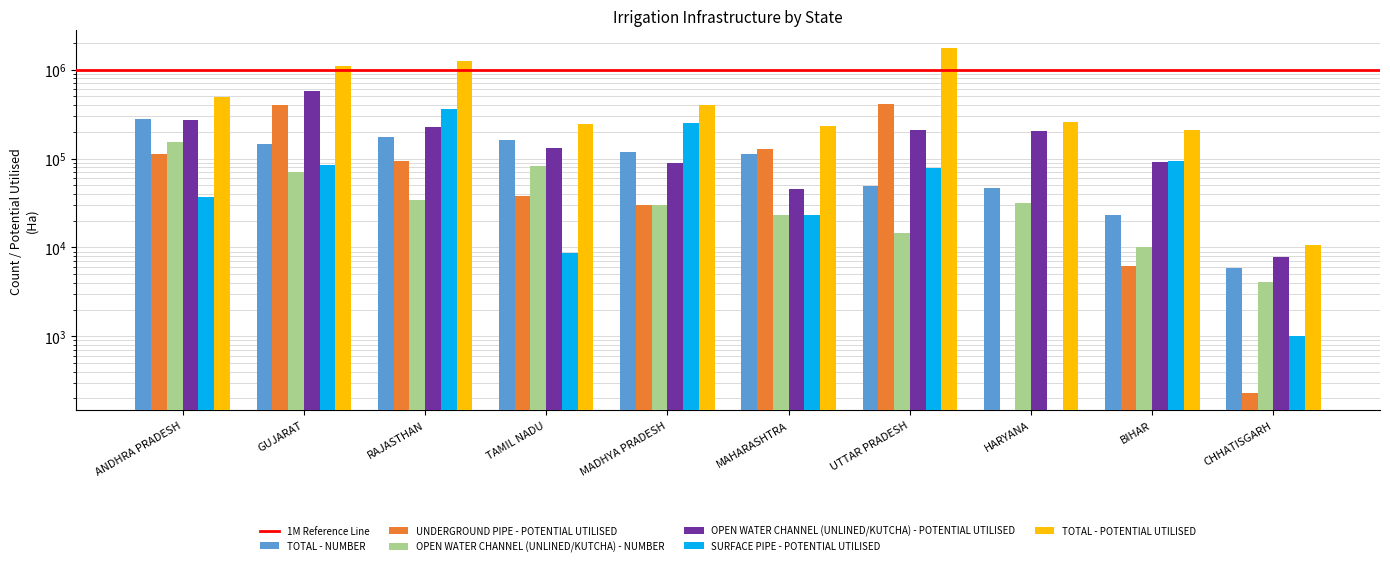

What is the difference between the highest and lowest values at BIHAR?

202610.0